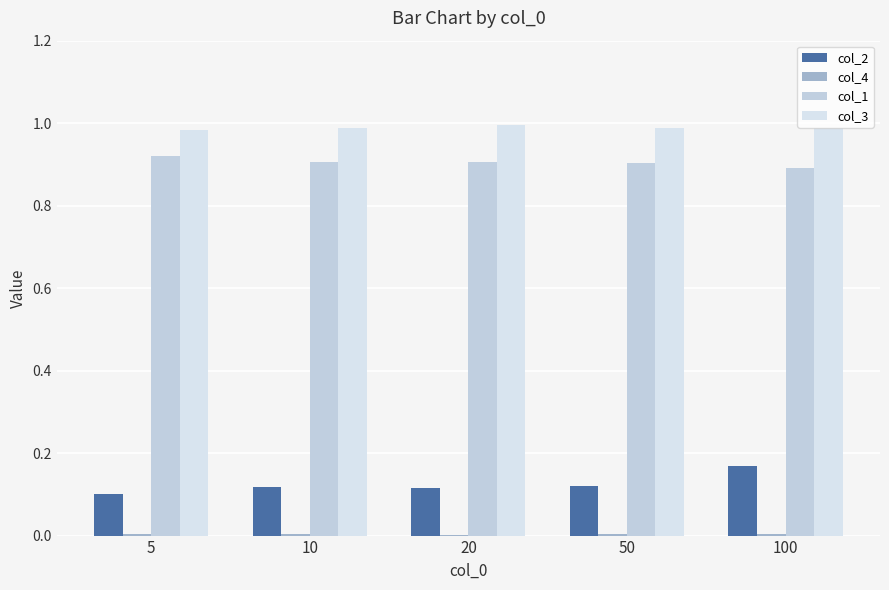

At which label is col_1 closest to 0?

100